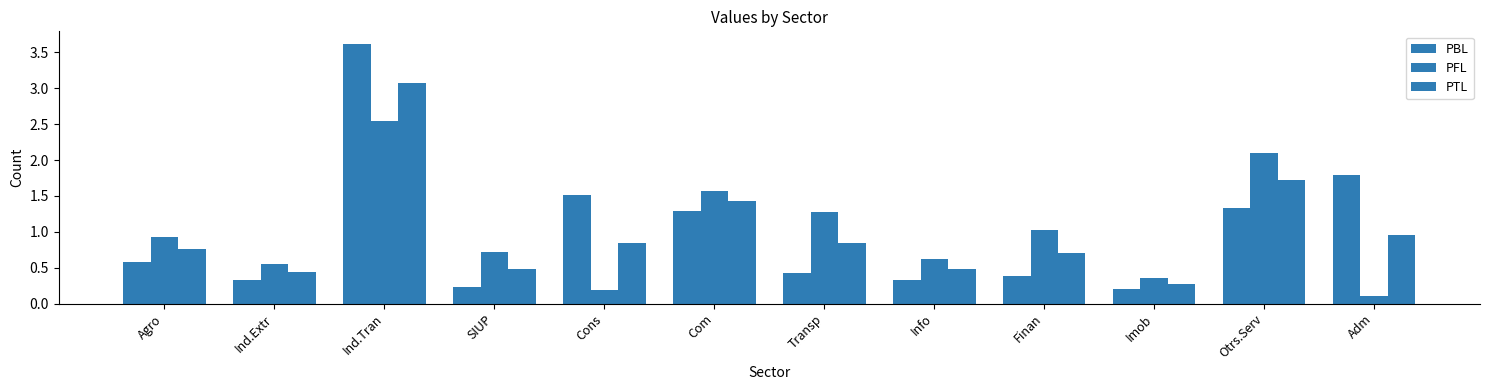

Which category has the highest value across all series?

Ind.Tran